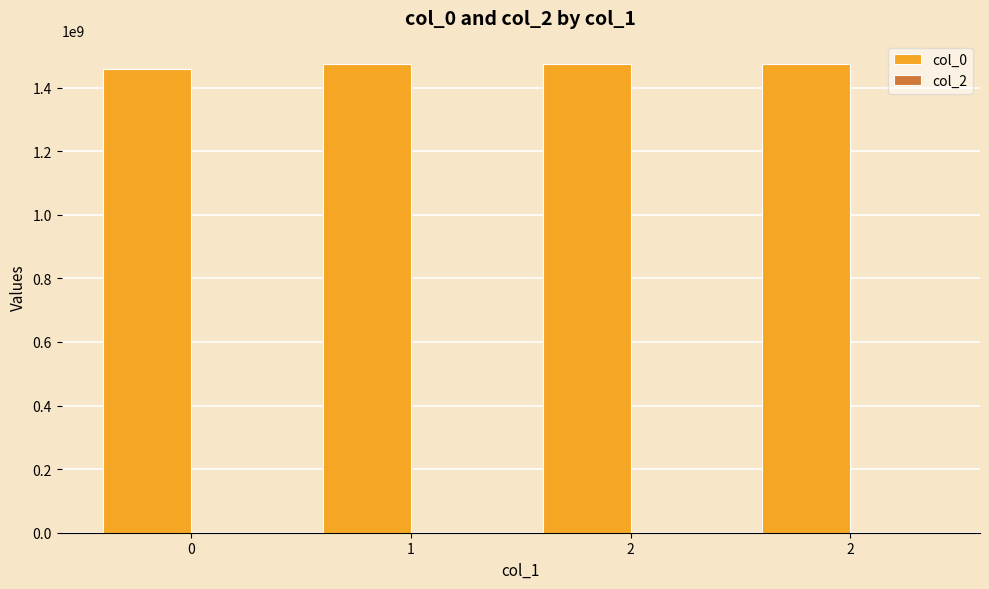

How many data points does each series have?

4